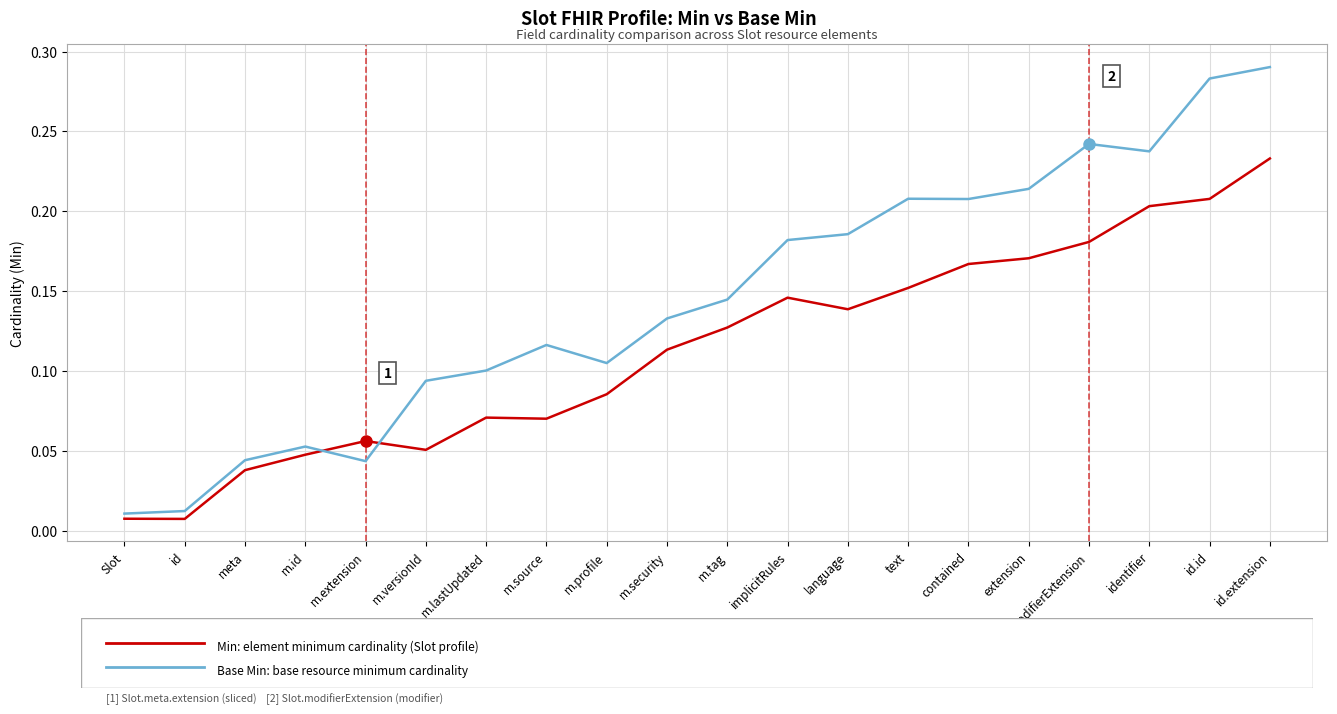

Which category has the highest value across all series?

id.extension